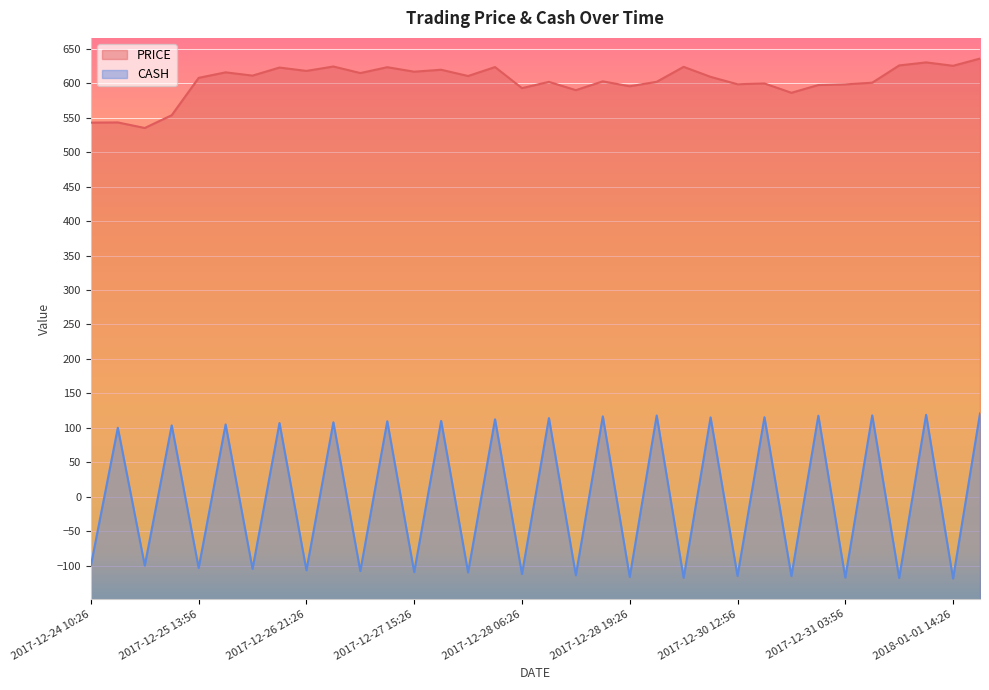

The value of CASH at 2017-12-27 11:56 is 109.5. True or false?

True